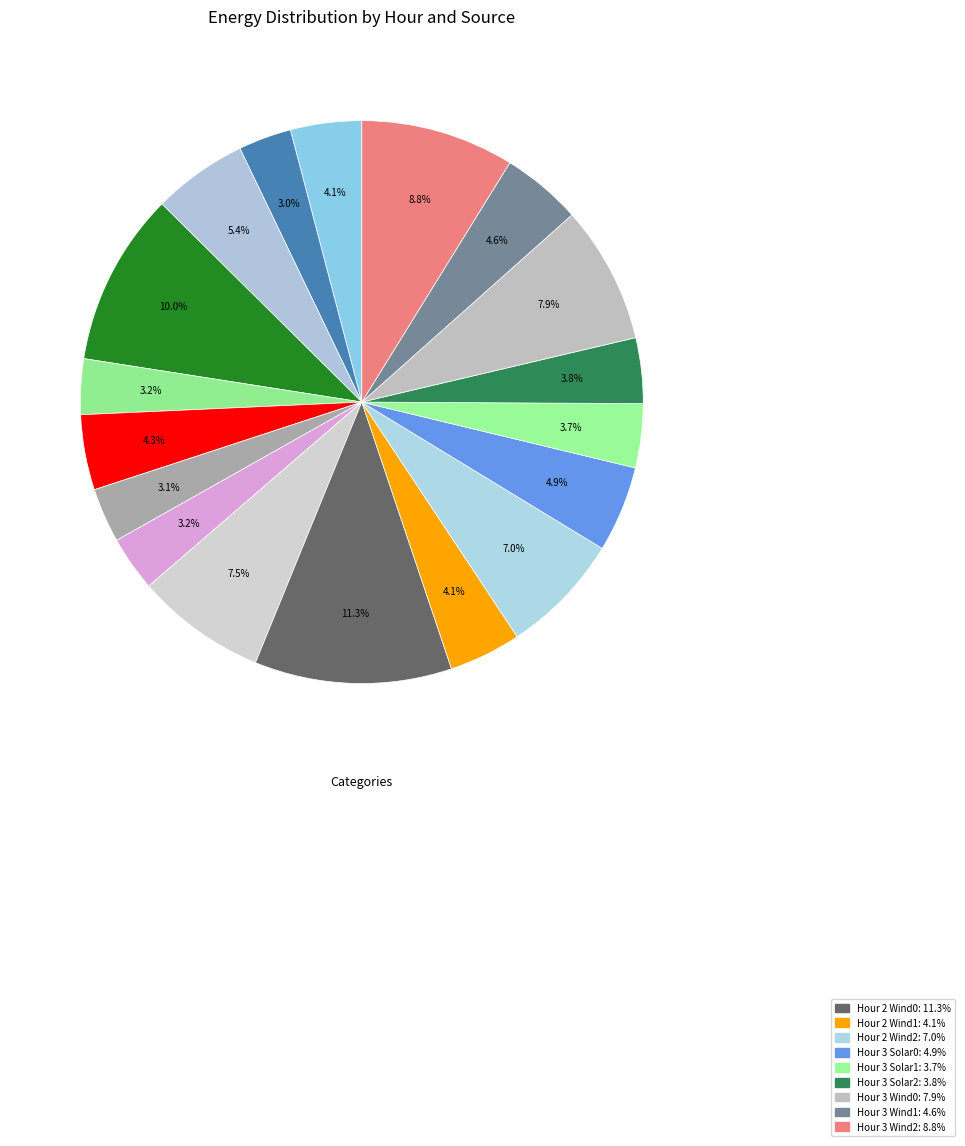

To the nearest percent, what is the difference between the largest and smallest slice percentages?

8%